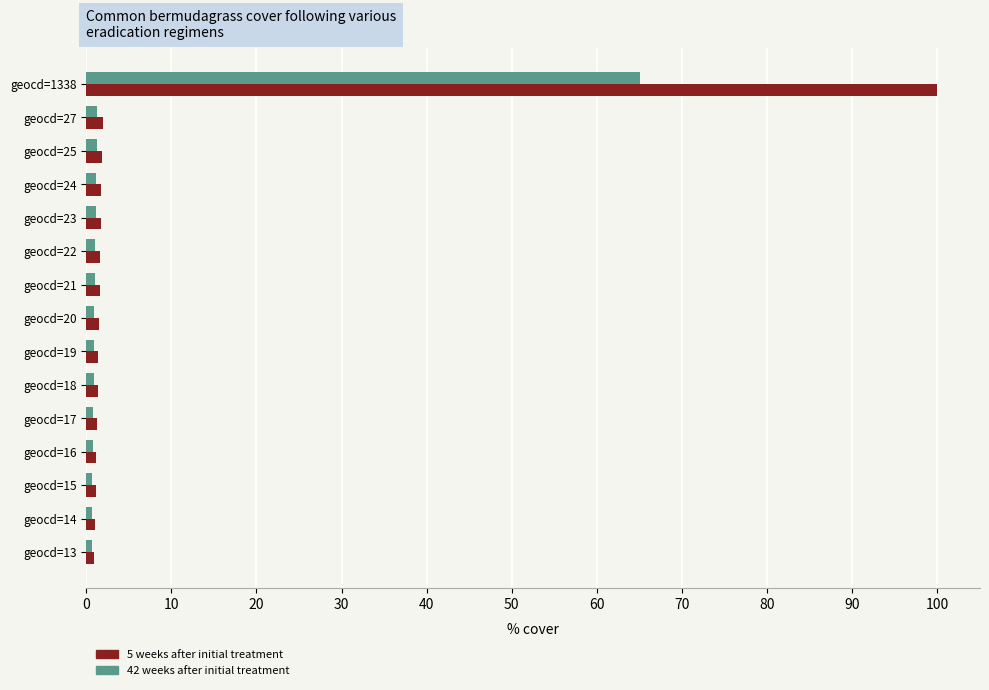

List the series in order of their peak value, lowest first.

42 weeks after initial treatment, 5 weeks after initial treatment